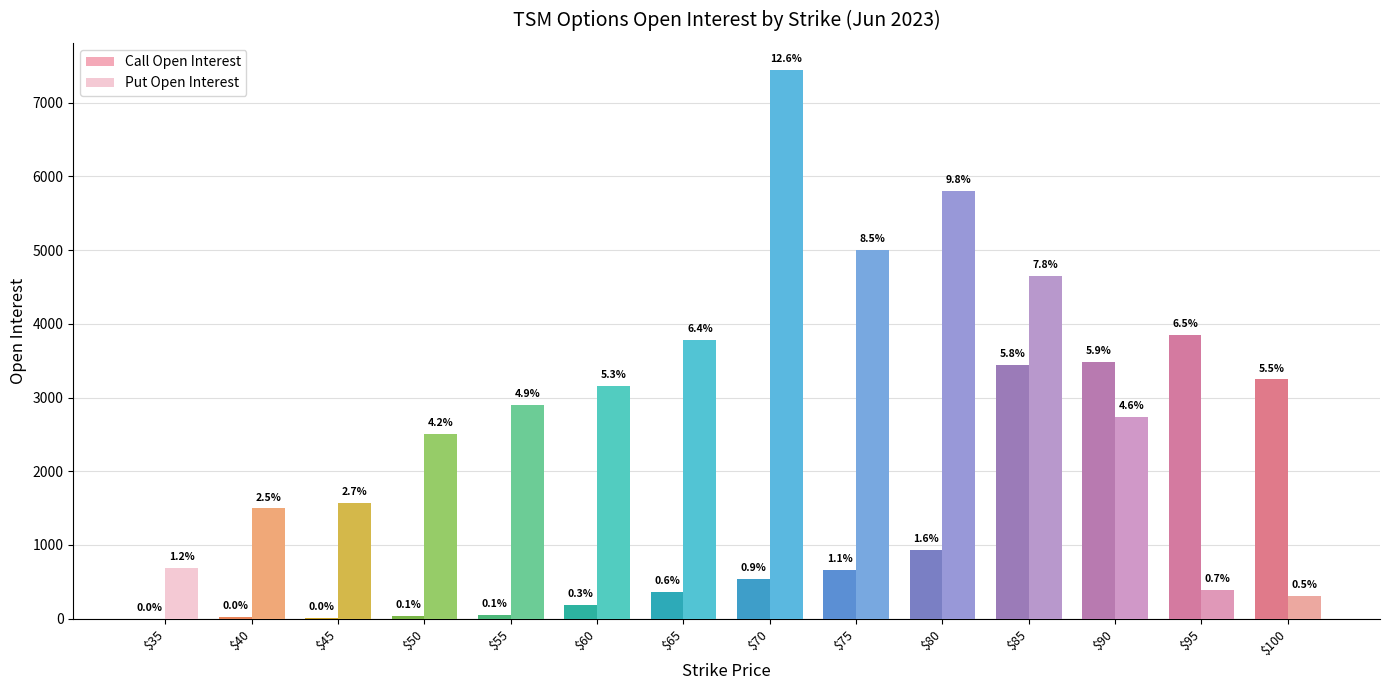

Is it true that Put Open Interest equals 150 at $100?

False